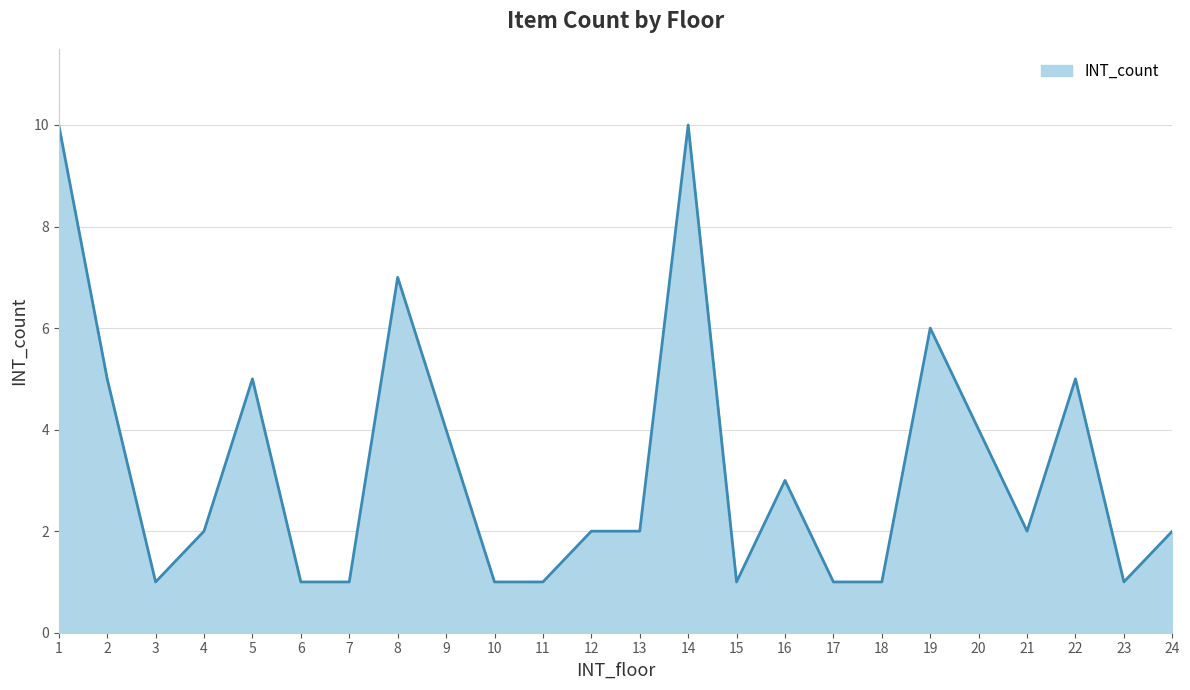

What is the difference between the maximum and minimum values?

9